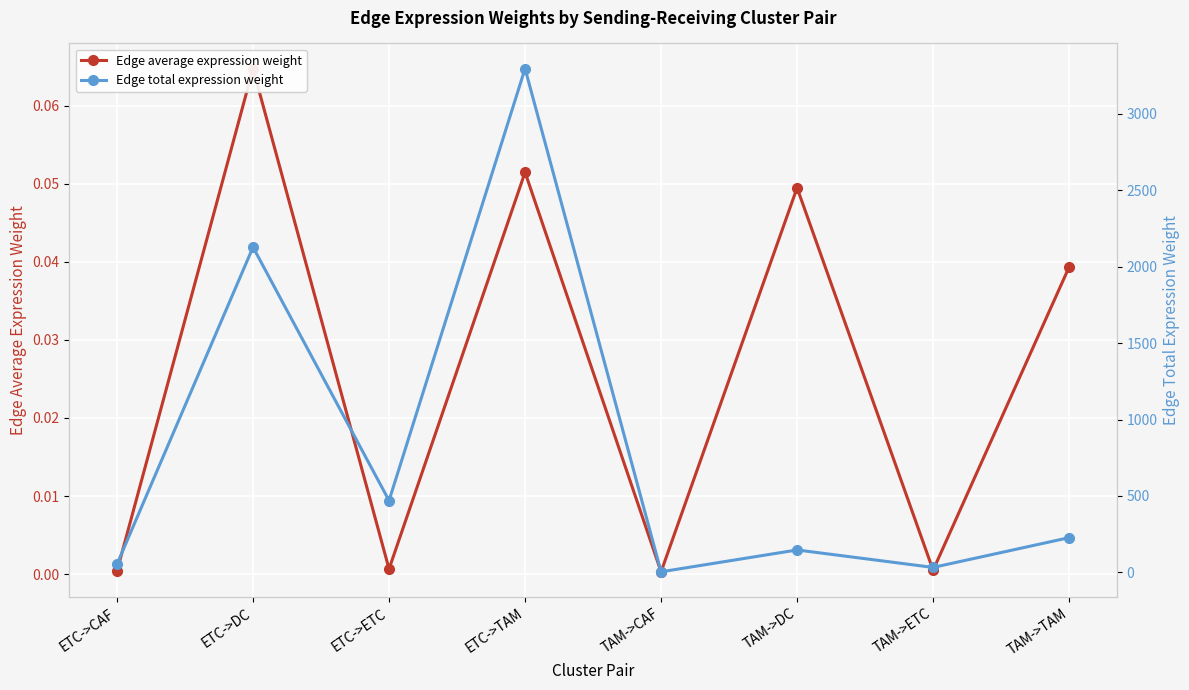

Which category has the lowest value across all series?

TAM->CAF